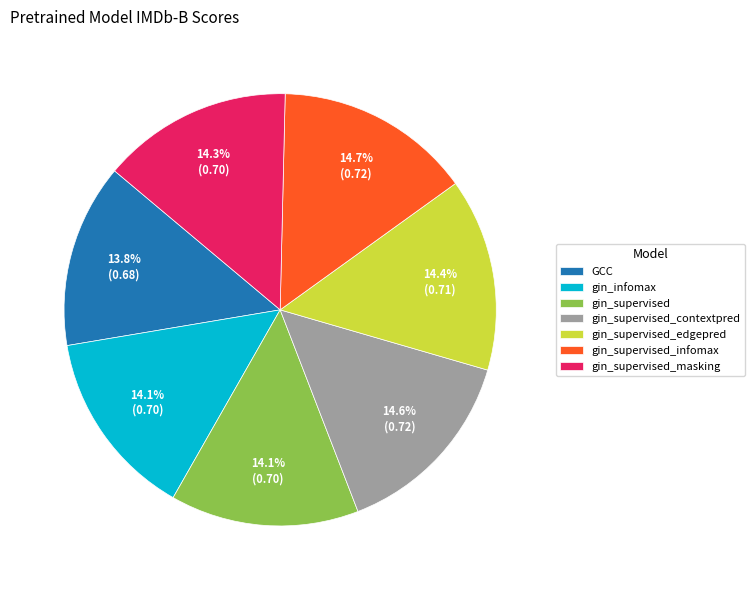

Combined, what portion of the pie is gin_supervised_infomax and gin_supervised_contextpred?

29.3%